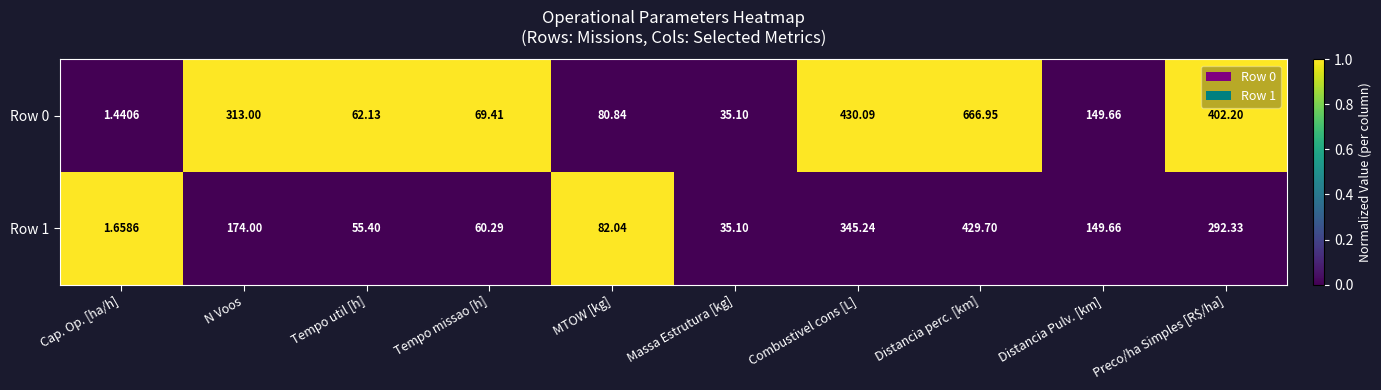

At which label is Row 0 closest to 334?

N Voos